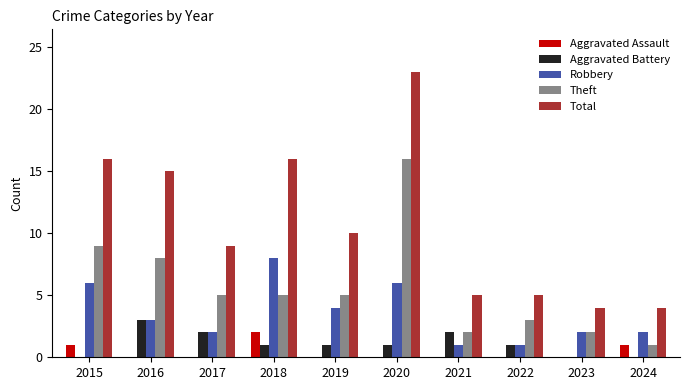

The value of Aggravated Battery at 2021 is 2. True or false?

True